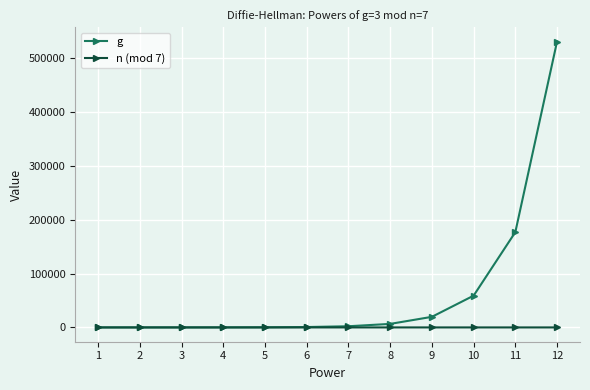

What are all the series names shown in the legend?

g, n (mod 7)